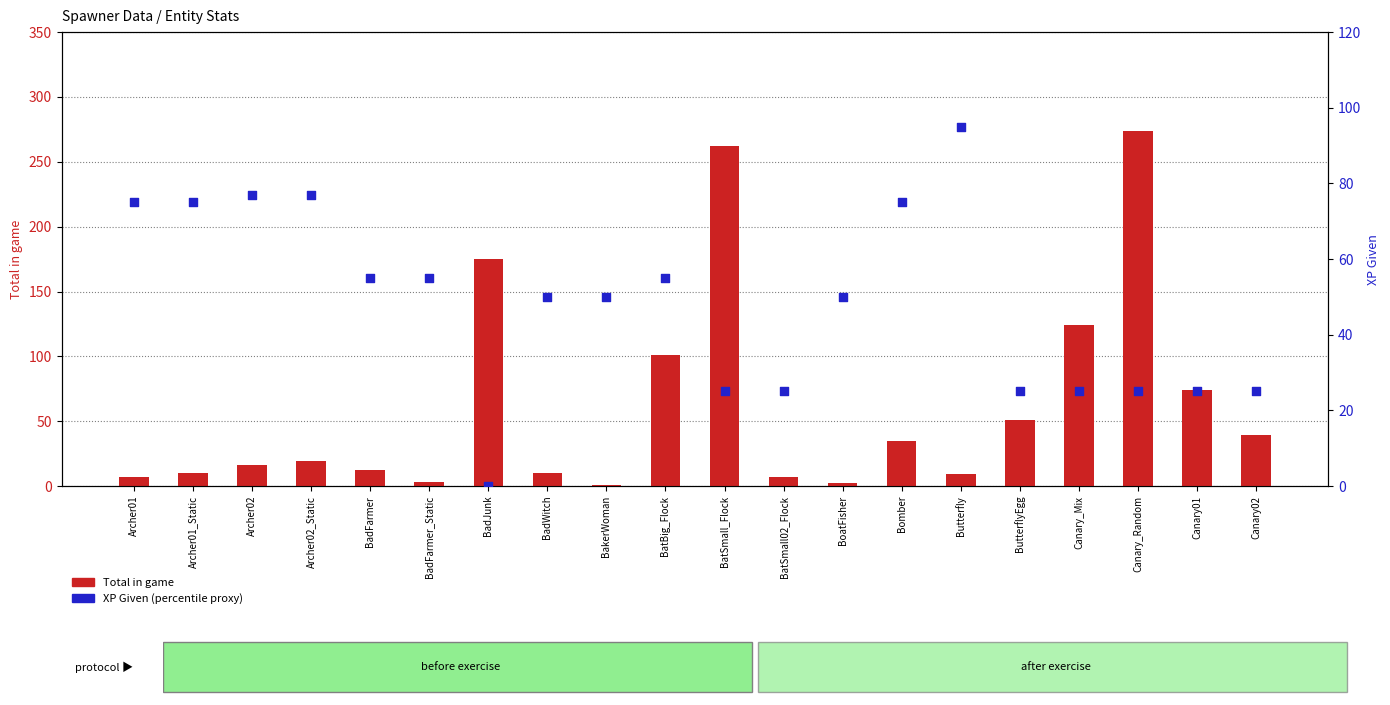

At how many categories does at least one series exceed 93?

6